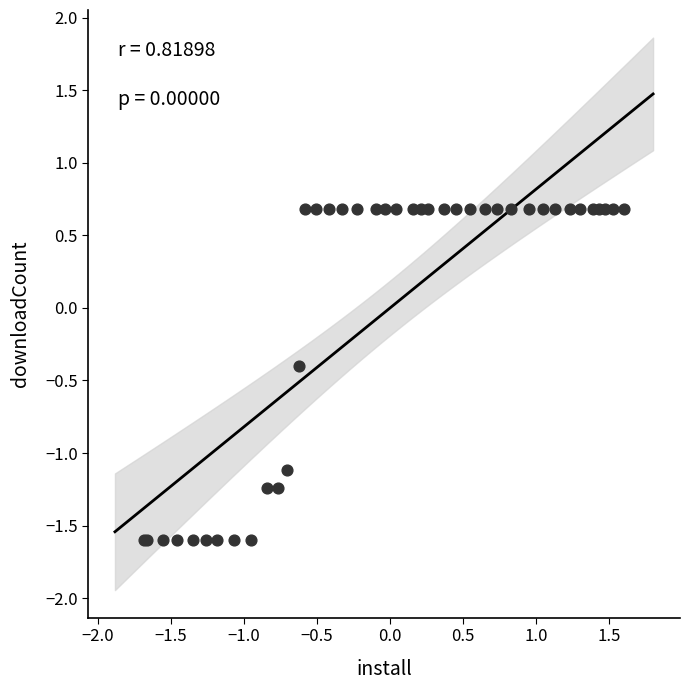

What Y value in the scatter plot is closest to 0?

-0.4